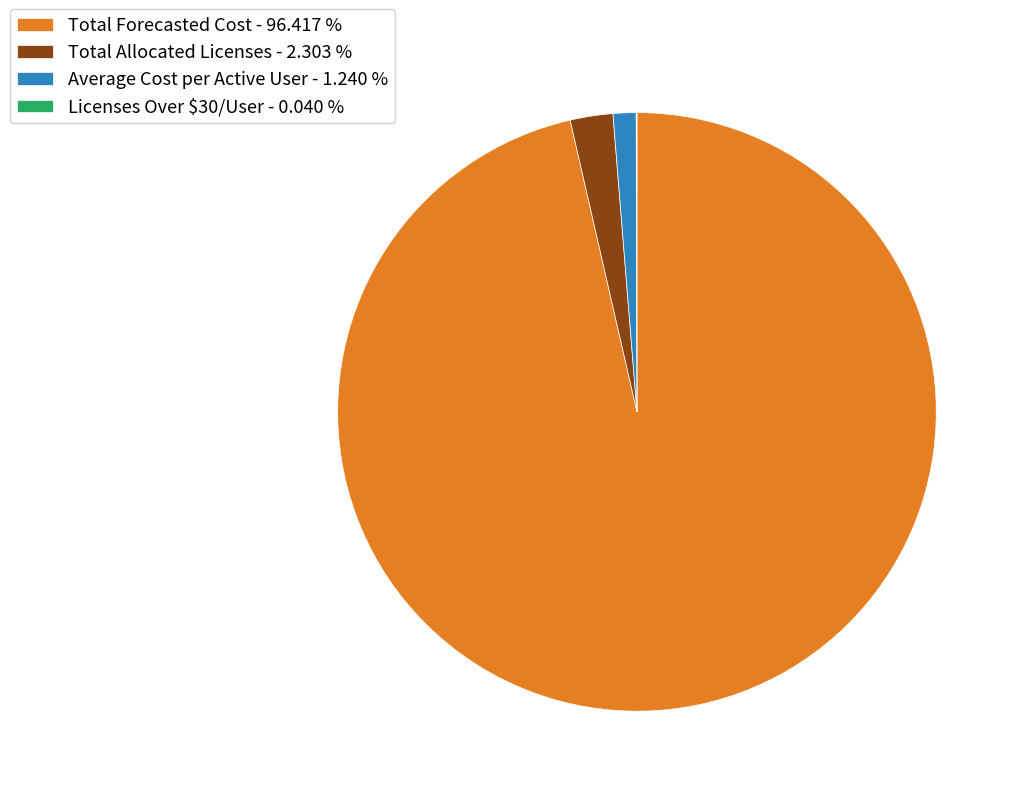

Combined, do Average Cost per Active User - 1.240 % and Total Allocated Licenses - 2.303 % account for over 50%?

No